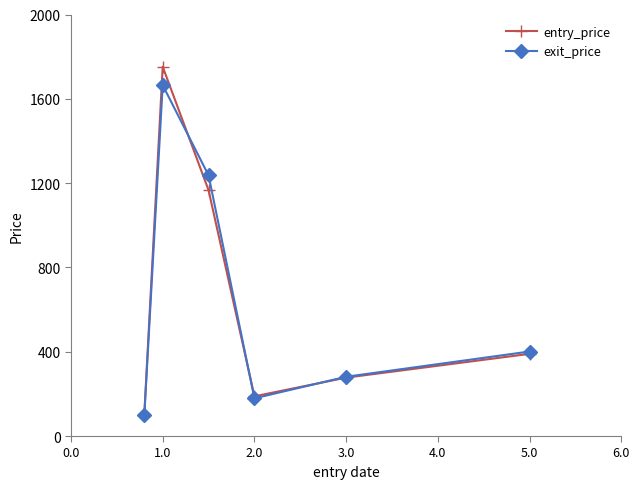

List the series in order of their peak value, highest first.

entry_price, exit_price